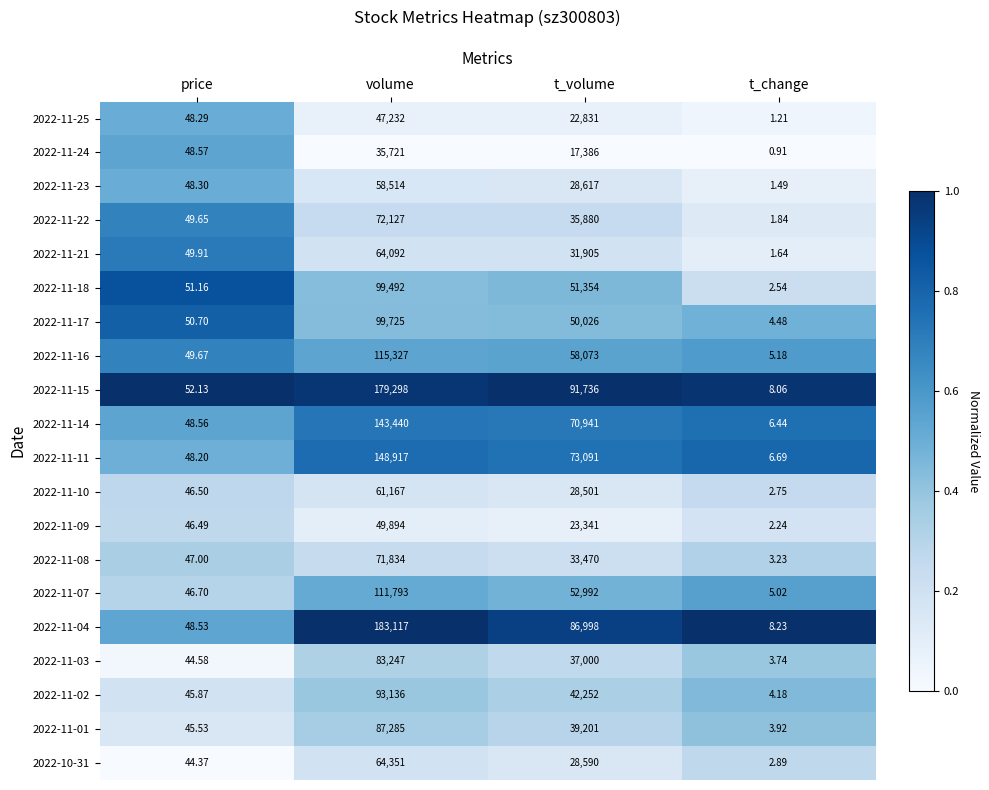

Which category has the highest value in the 2022-11-24 series?

volume